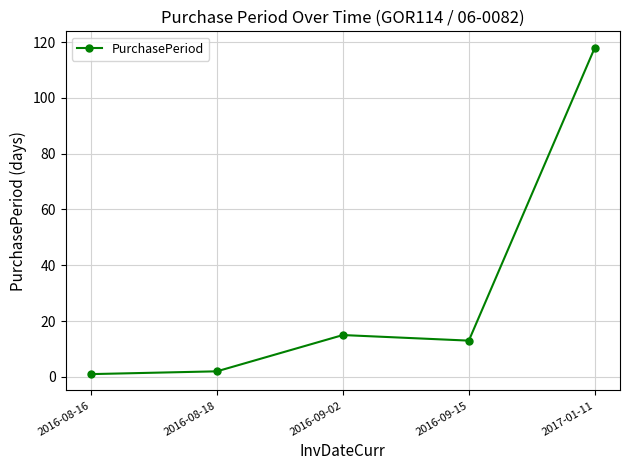

What is the greatest value displayed?

118